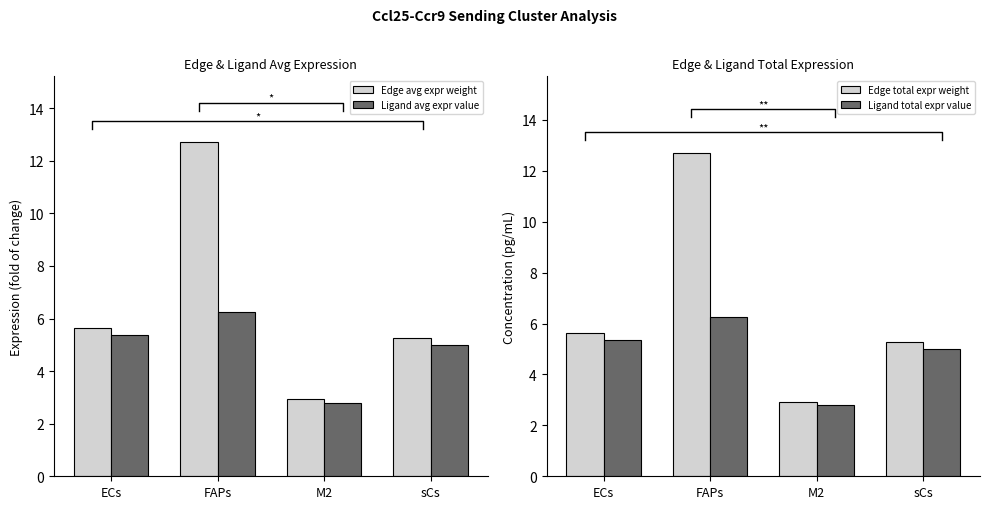

Which series has the largest total across all categories?

Edge avg expr weight